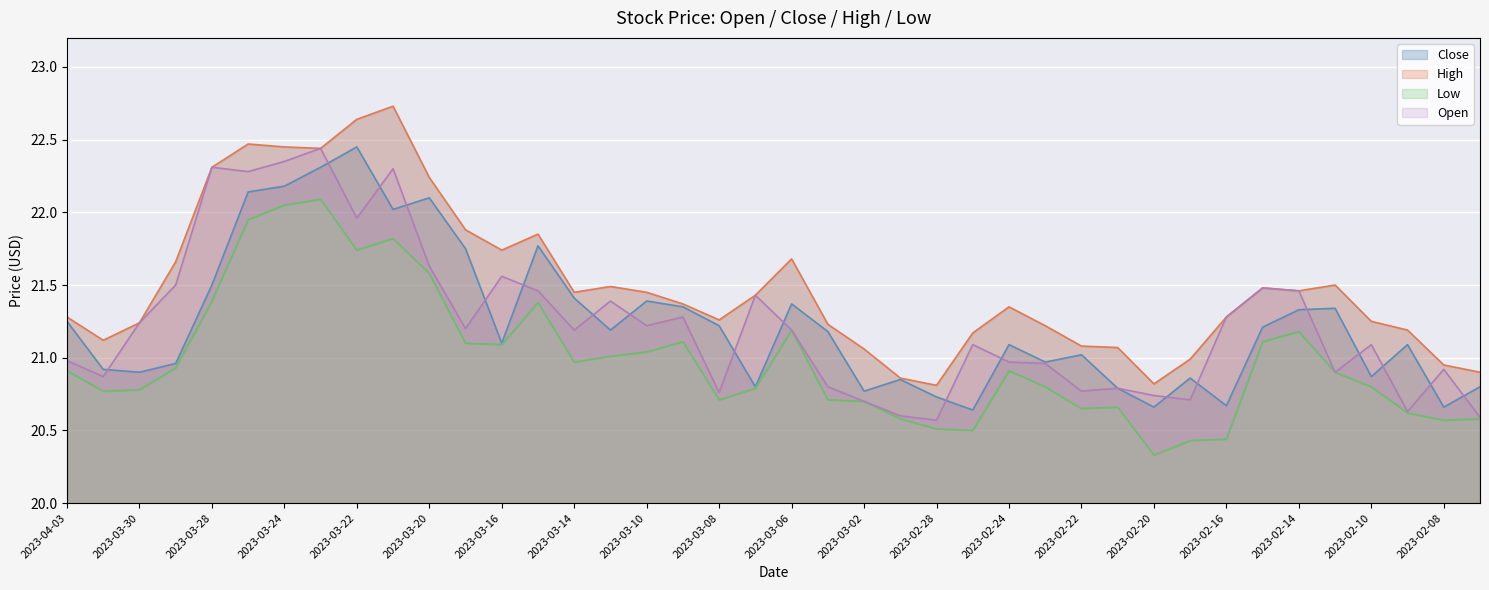

True or false: close and open cross at least once.

True